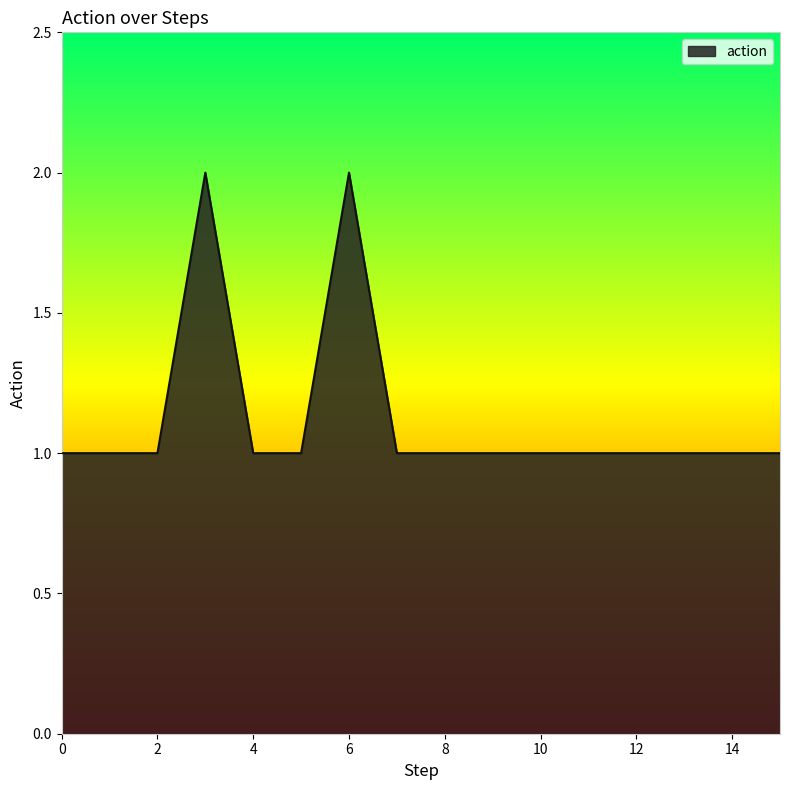

What is the difference between the second highest and minimum values?

1